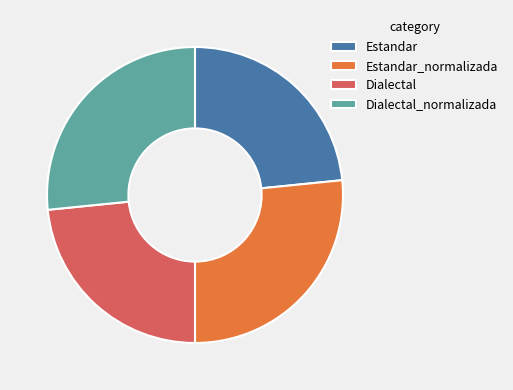

The Dialectal_normalizada slice represents 35% of the pie. True or false?

False